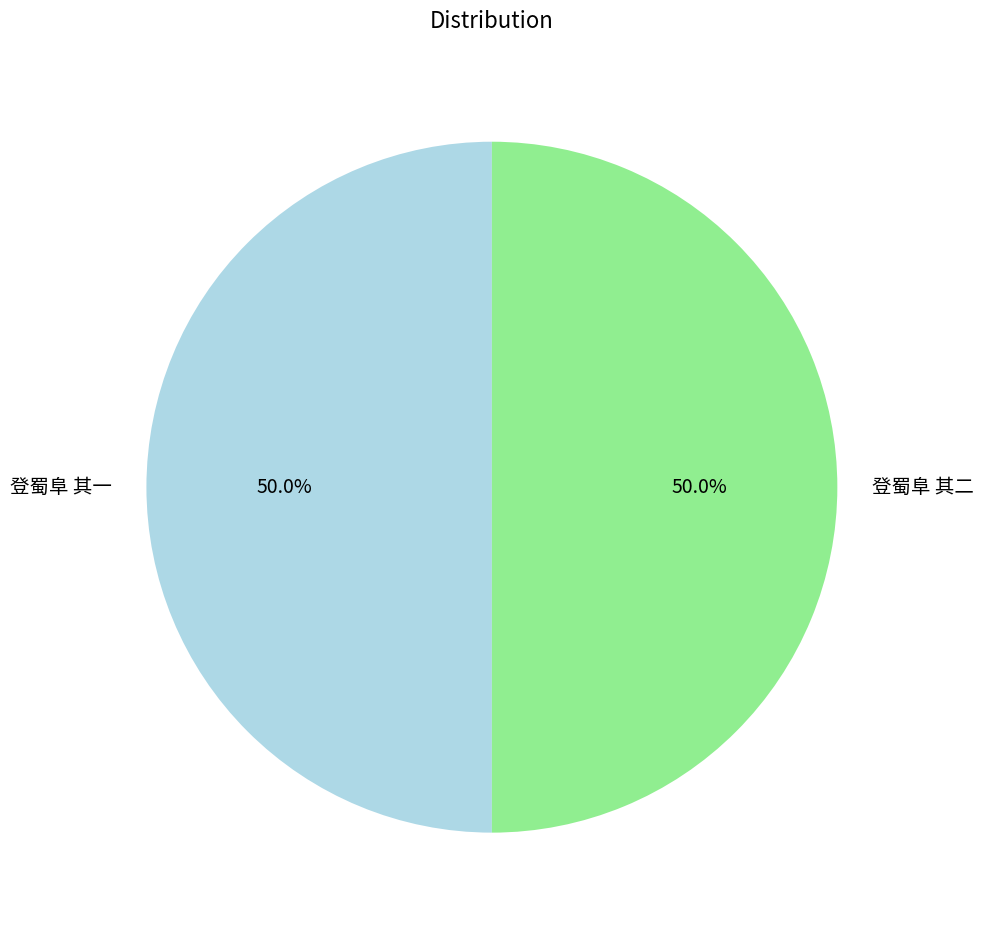

How much of the chart is everything except 登蜀阜 其二?

50.0%